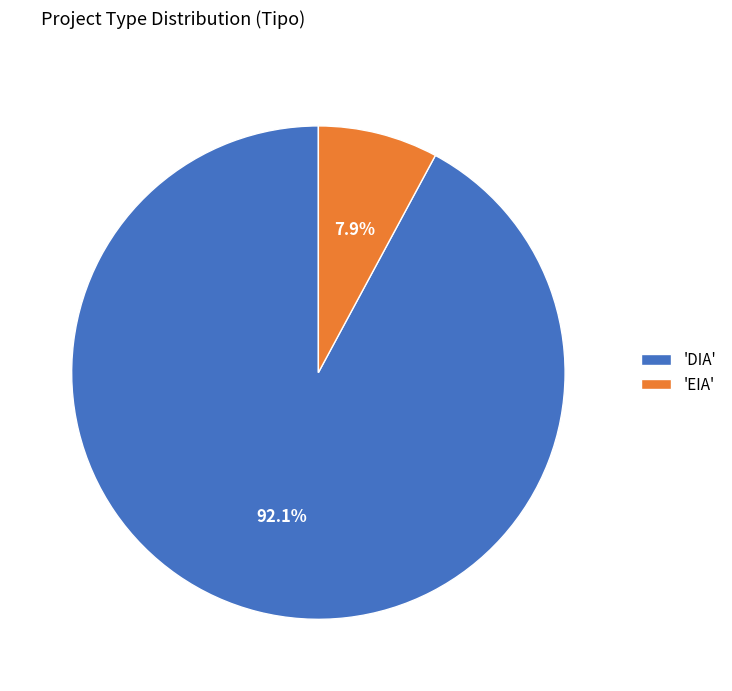

Is 'EIA' the majority of the pie?

No